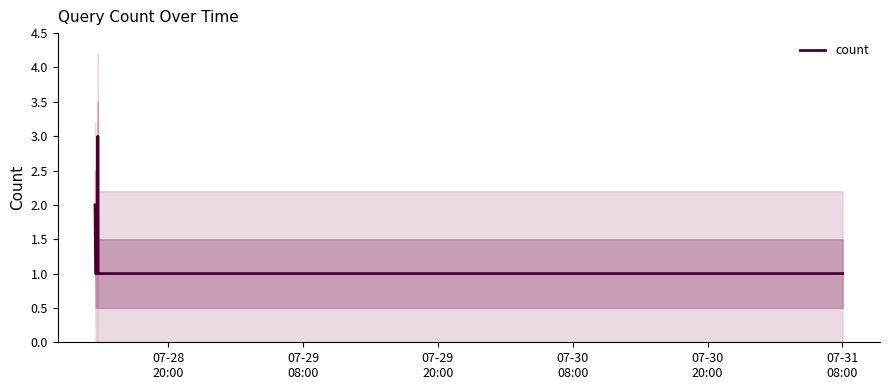

Reading left to right, transcribe all the data shown in this chart.

2	1	1	1	1	3	1	1	1	1	1	1	1